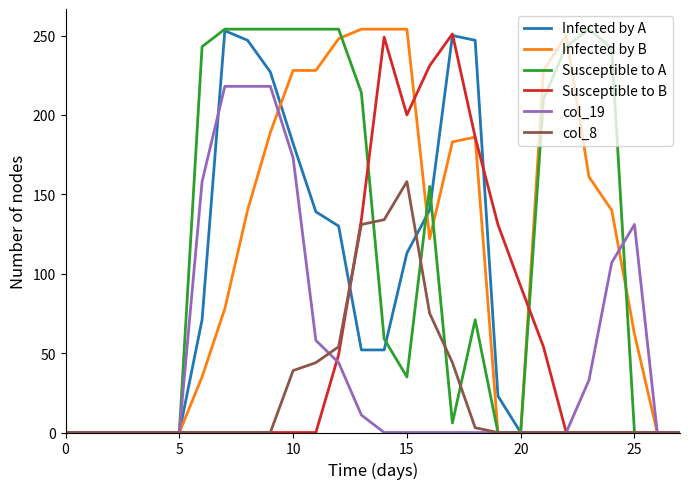

What is the average value of the col_8 series?

24